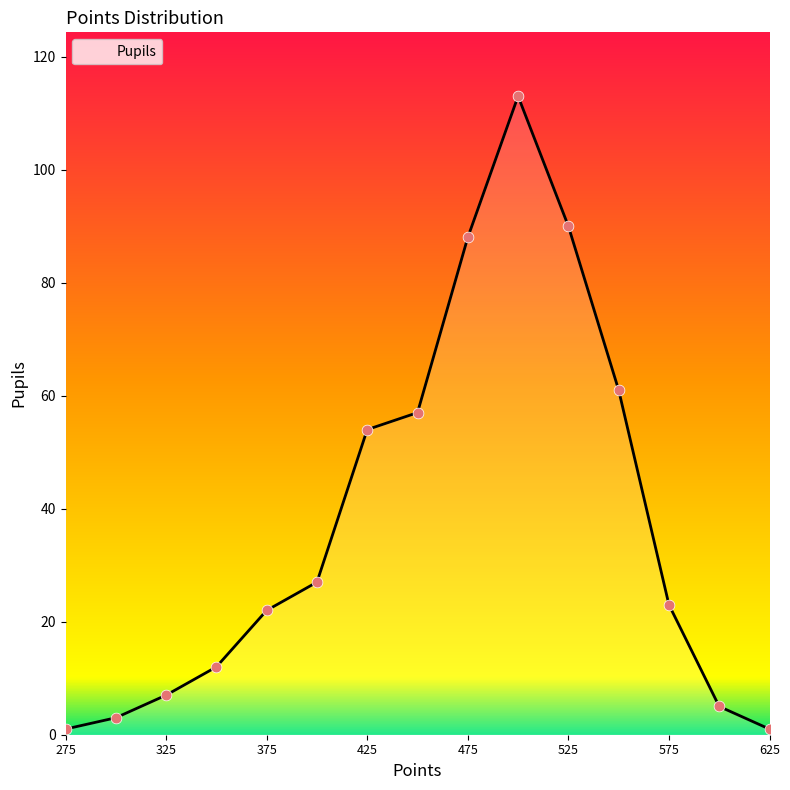

What is the greatest value displayed?

113